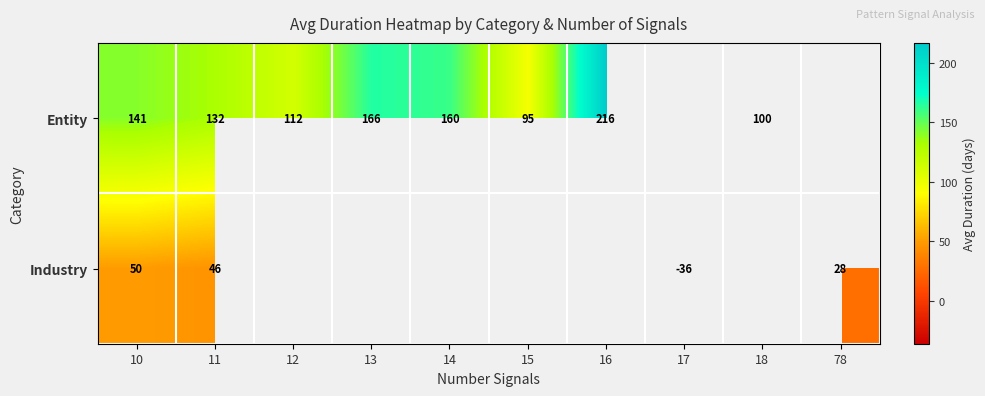

At 11, list the series in order from smallest to largest.

Industry, Entity